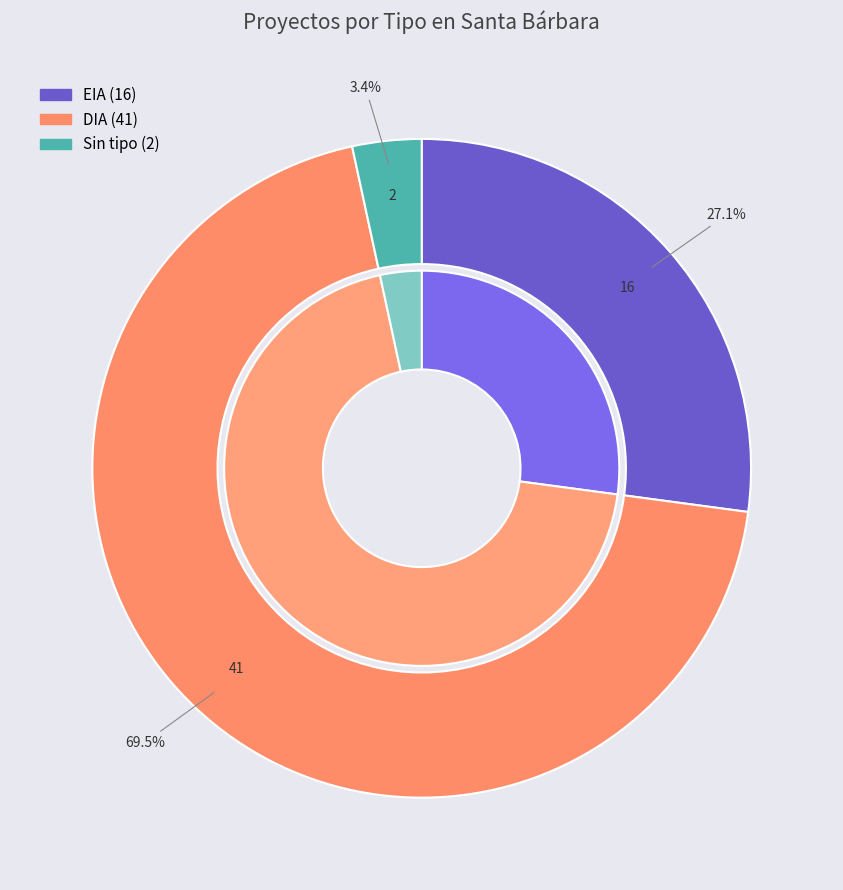

To the nearest percent, what is the combined percentage of  and DIA?

73%